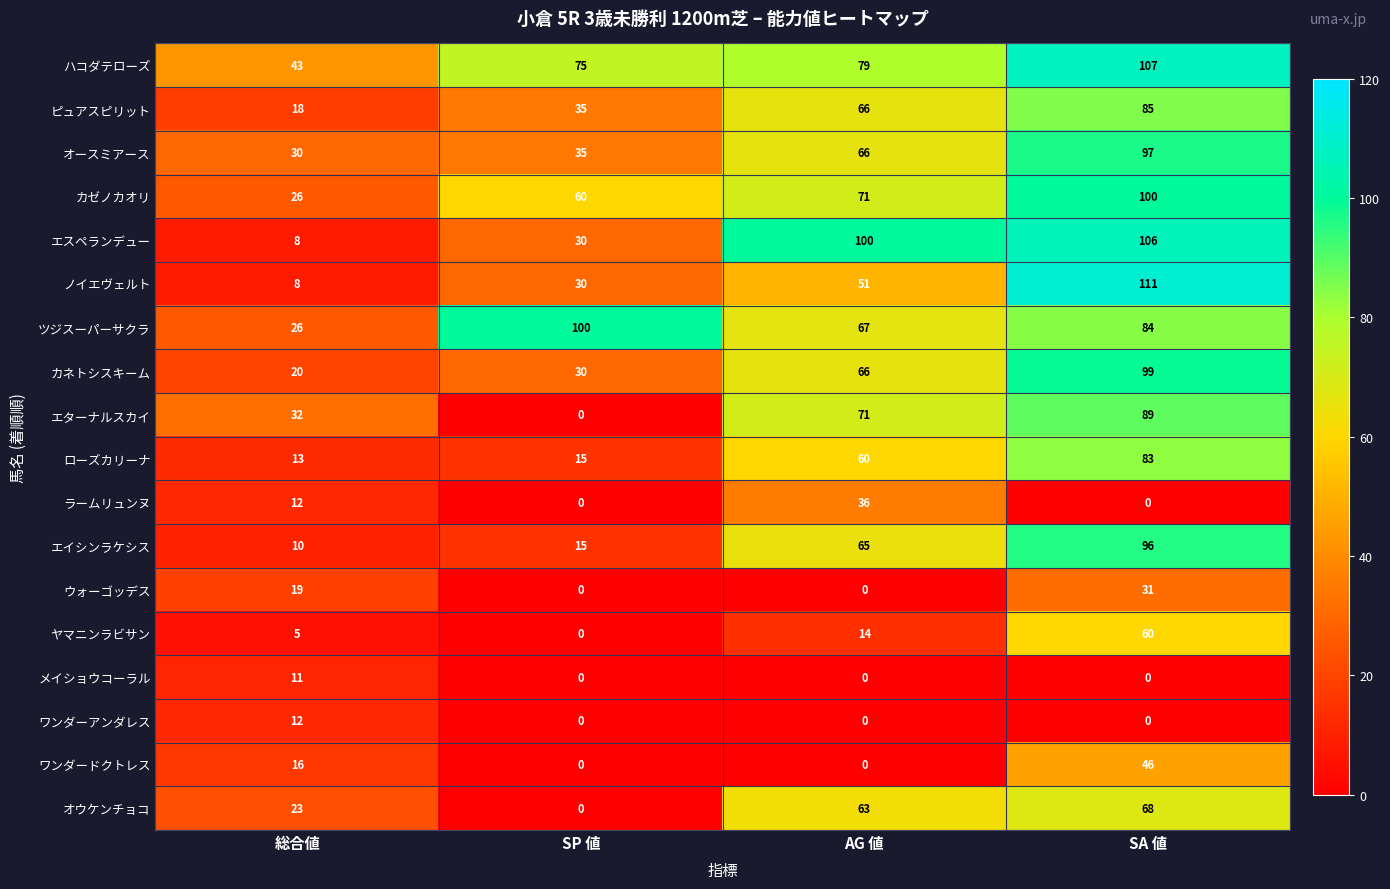

How many distinct data groups are displayed?

18